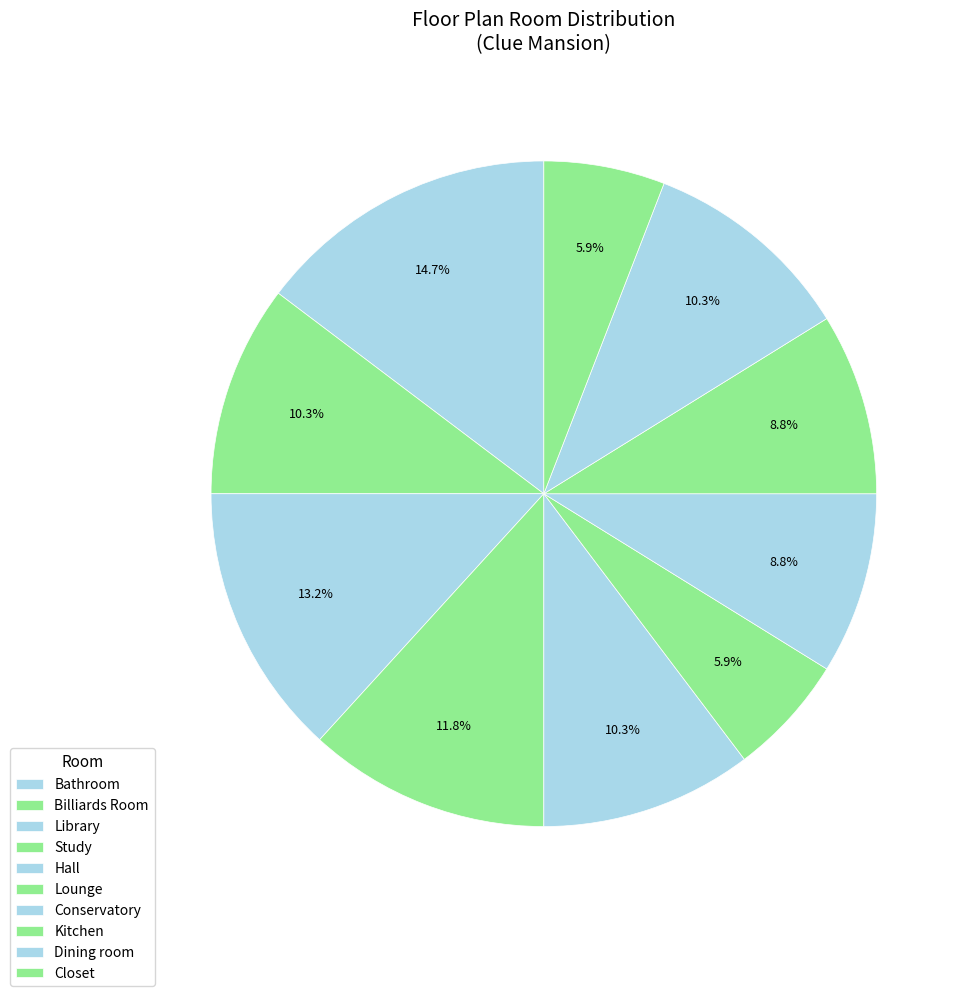

How much of the chart is everything except Conservatory?

91.2%